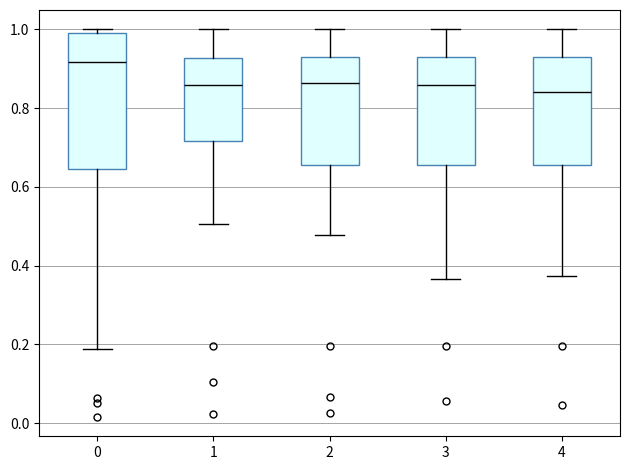

Comparing the boxes themselves (not the whiskers), which one is the tallest?

0